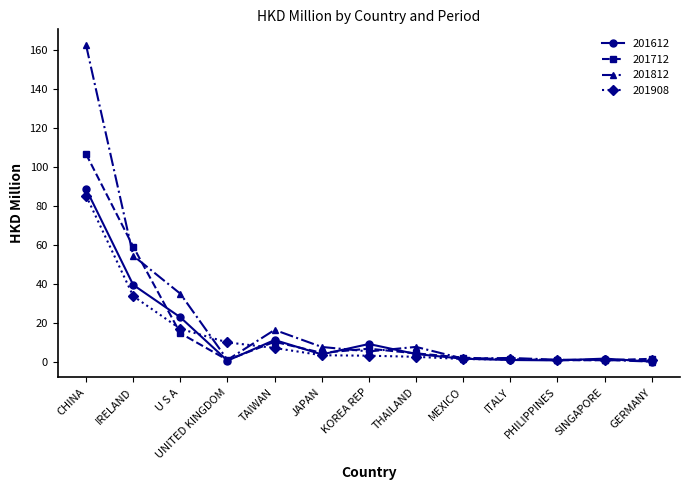

What is the total value across all series at CHINA?

443.1